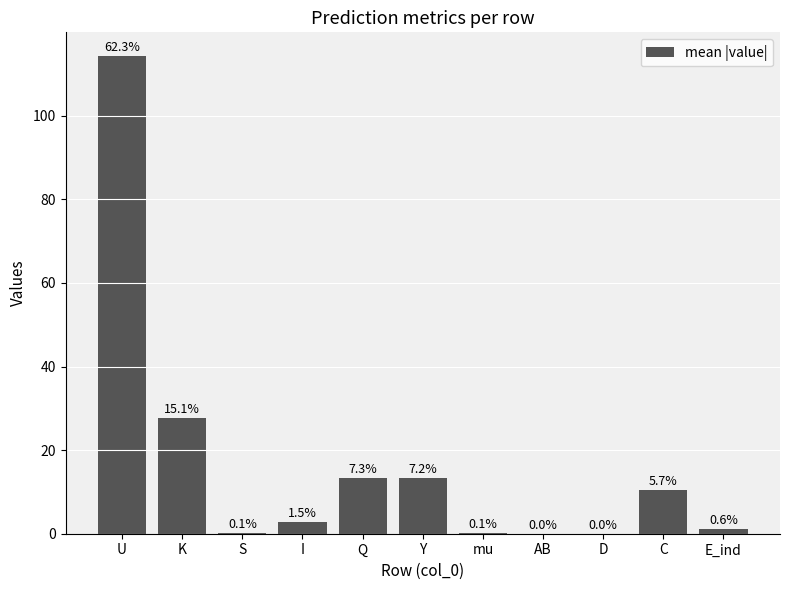

Count the number of categories in the chart.

11